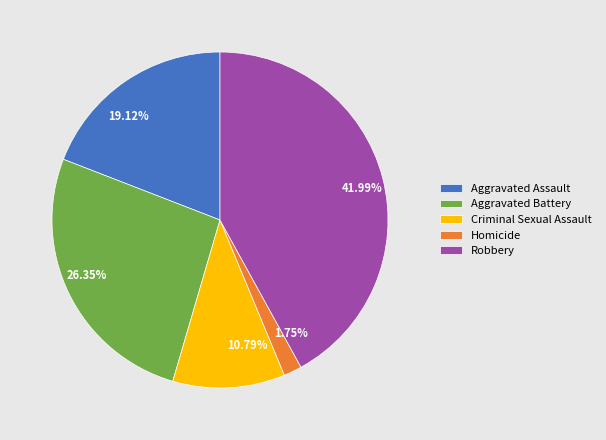

Combined, do Homicide and Aggravated Battery account for over 50%?

No